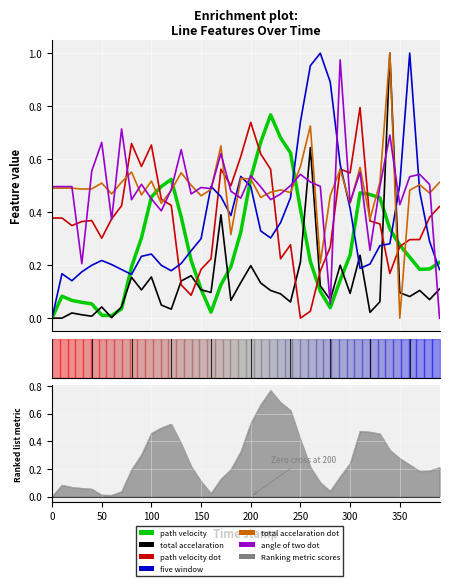

Which series has the largest total across all categories?

total_accelaration_dot